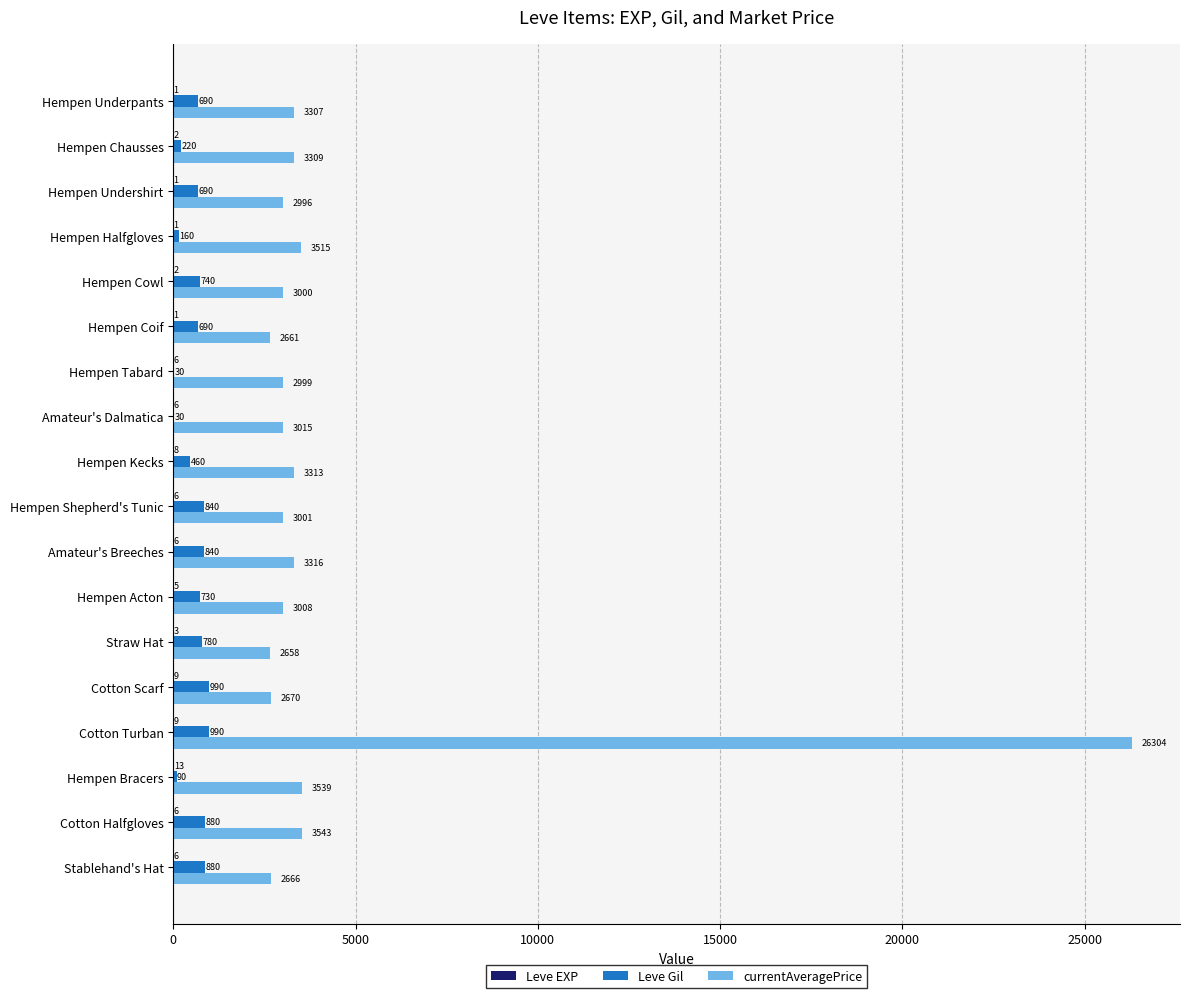

What is the sum of all Leve Gil values?

10730